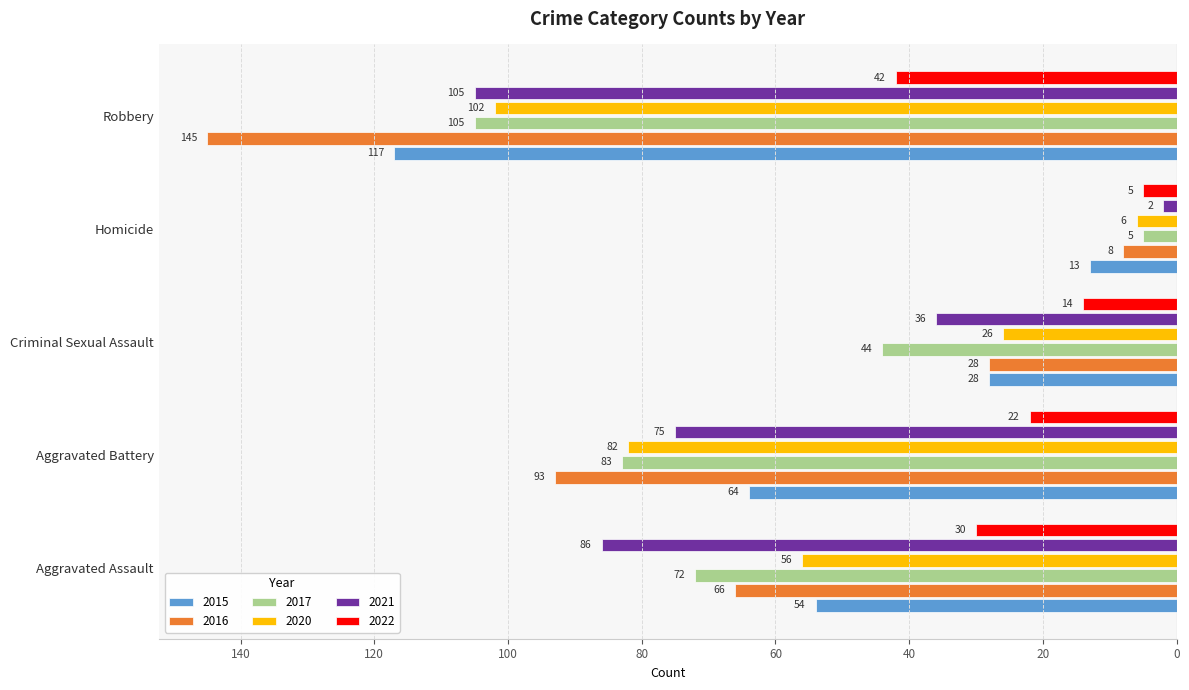

What are all the series names shown in the legend?

2015, 2016, 2017, 2020, 2021, 2022